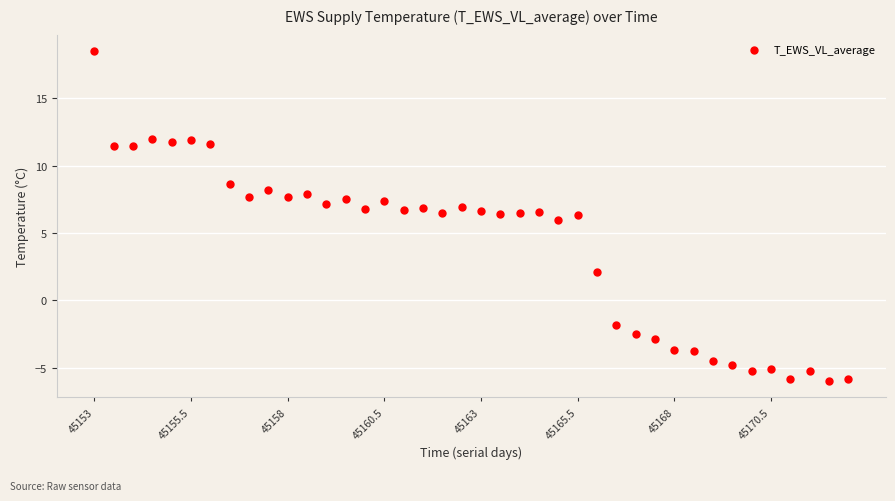

What is the range of X values (max minus min)?

19.5